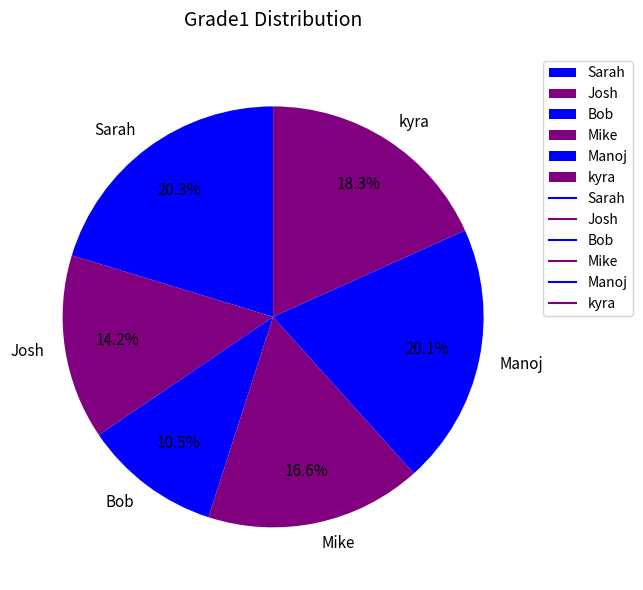

To the nearest percent, what is the combined percentage of Mike and Manoj?

37%